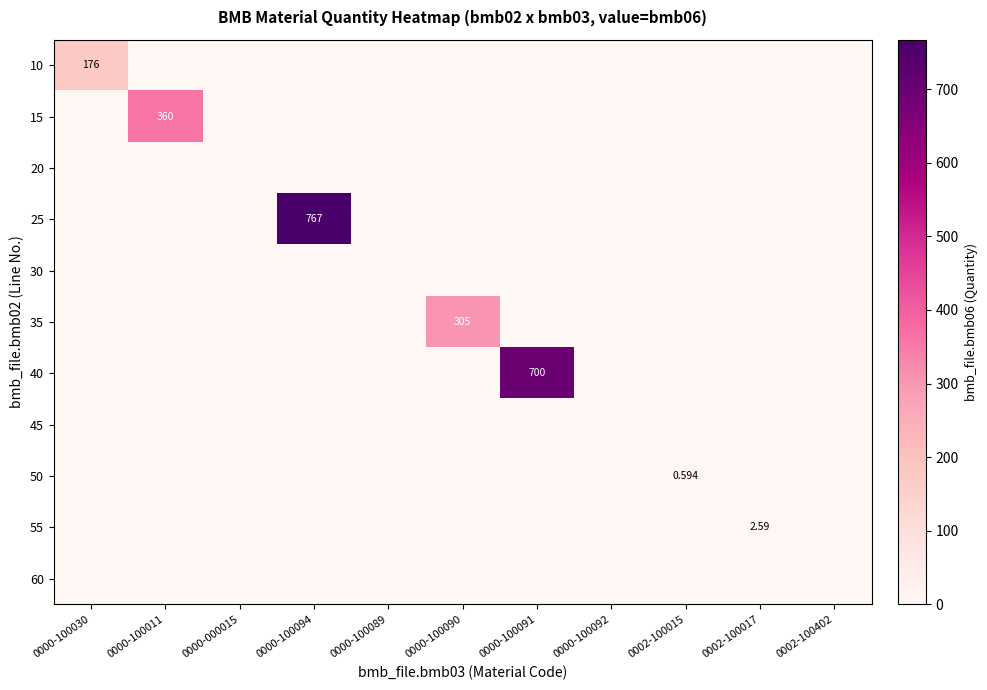

At which label is 55 closest to 1?

0000-100030